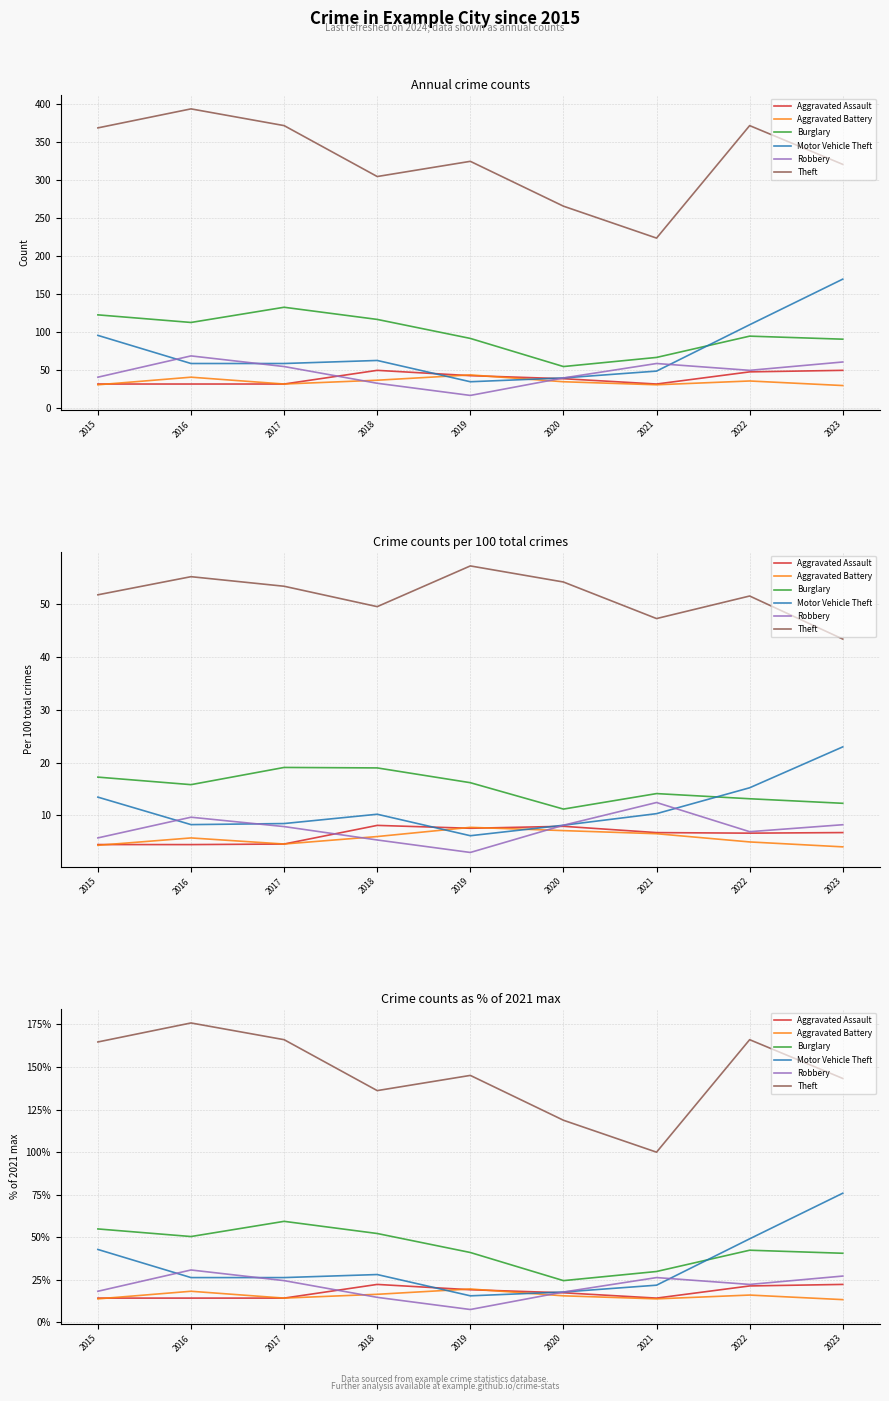

How many interior local valleys does the Motor Vehicle Theft series have?

1